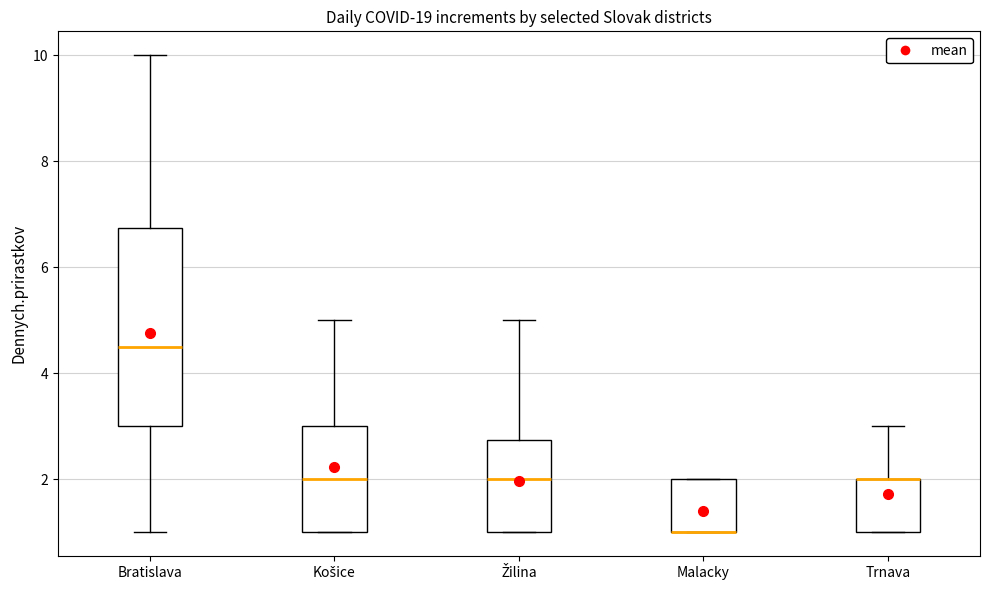

Reading left to right, read every box against the y-axis: the position of its median line, the range the box covers, and the ends of its whiskers. The values are not printed on the chart, so give them approximately, as read against the axis.

Bratislava: median 4.6, box 3.0 to 6.8, whiskers 1.0 to 10.0
Košice: median 2.0, box 1.0 to 3.0, whiskers 1.0 to 5.0
Žilina: median 2.0, box 1.0 to 2.8, whiskers 1.0 to 5.0
Malacky: median 1.0 (drawn on the box's lower edge), box 1.0 to 2.0, whiskers 1.0 to 2.0
Trnava: median 2.0 (drawn on the box's upper edge), box 1.0 to 2.0, whiskers 1.0 to 3.0